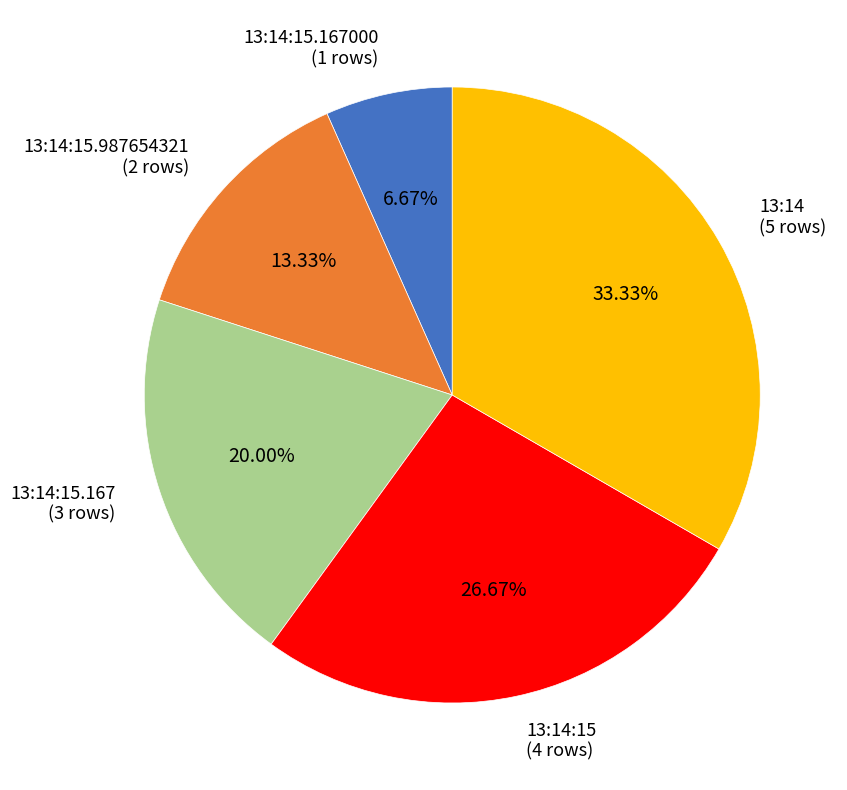

What percentage is the 13:14:15.167000 slice, to the nearest percent?

7%